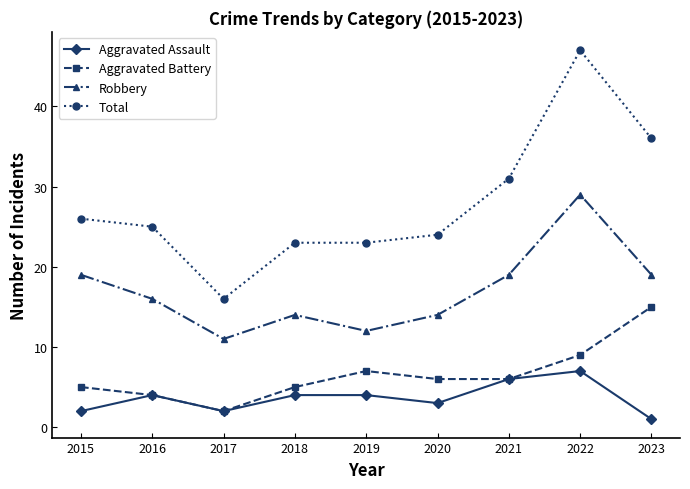

Count the number of data series in this chart.

4